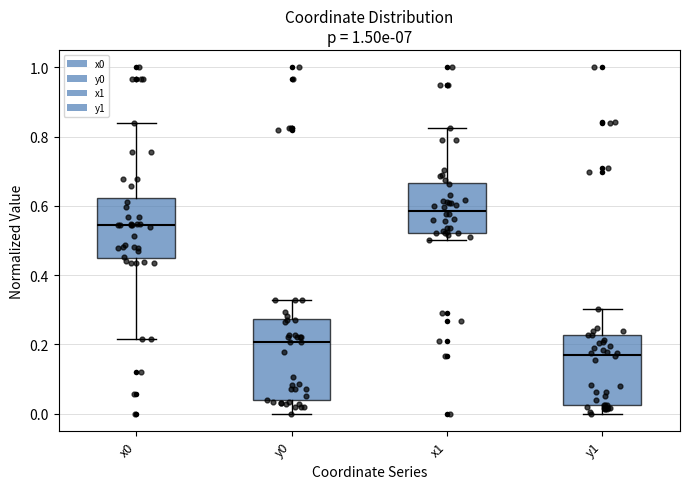

Reading left to right, transcribe this box plot: for each box, give where its median line is, the range the box spans, and where its two whiskers end, as read against the y-axis. The values are not printed on the chart, so give them approximately, as read against the axis.

x0: median 0.54, box 0.44 to 0.62, whiskers 0.22 to 0.84
y0: median 0.20, box 0.04 to 0.28, whiskers 0.00 to 0.32
x1: median 0.58, box 0.52 to 0.66, whiskers 0.50 to 0.82
y1: median 0.18, box 0.02 to 0.22, whiskers 0.00 to 0.30